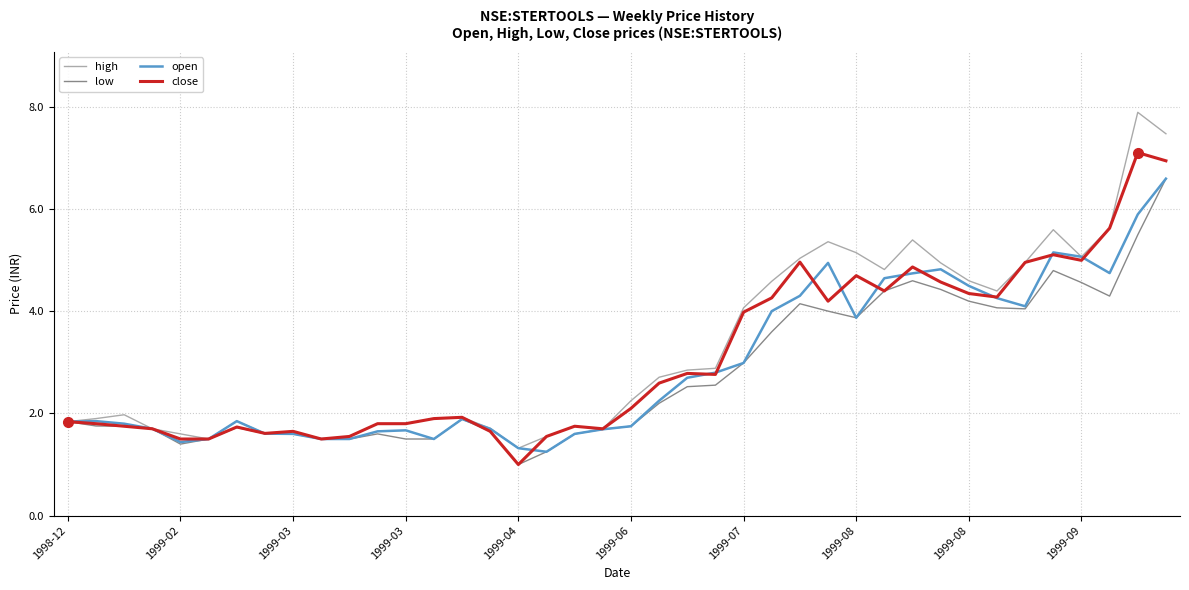

What is the greatest value displayed?

7.9